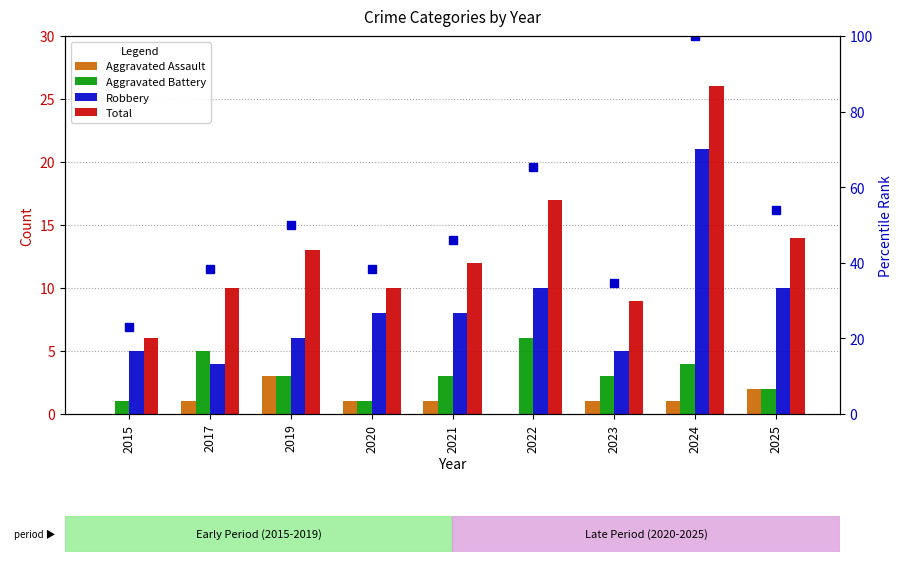

What is the maximum value for Total?

26